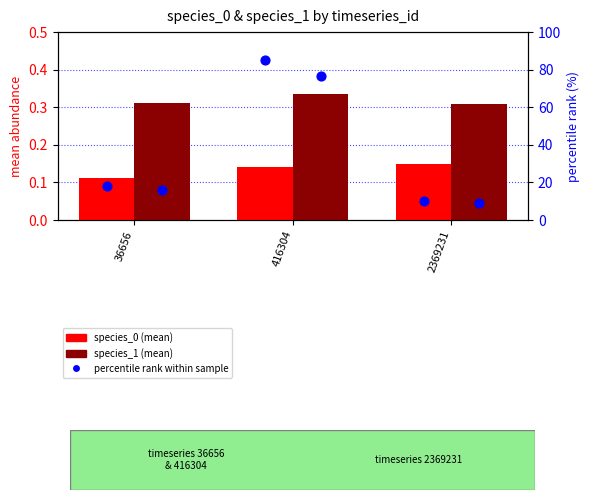

Which series has the largest Y range (max minus min)?

percentile rank within sample